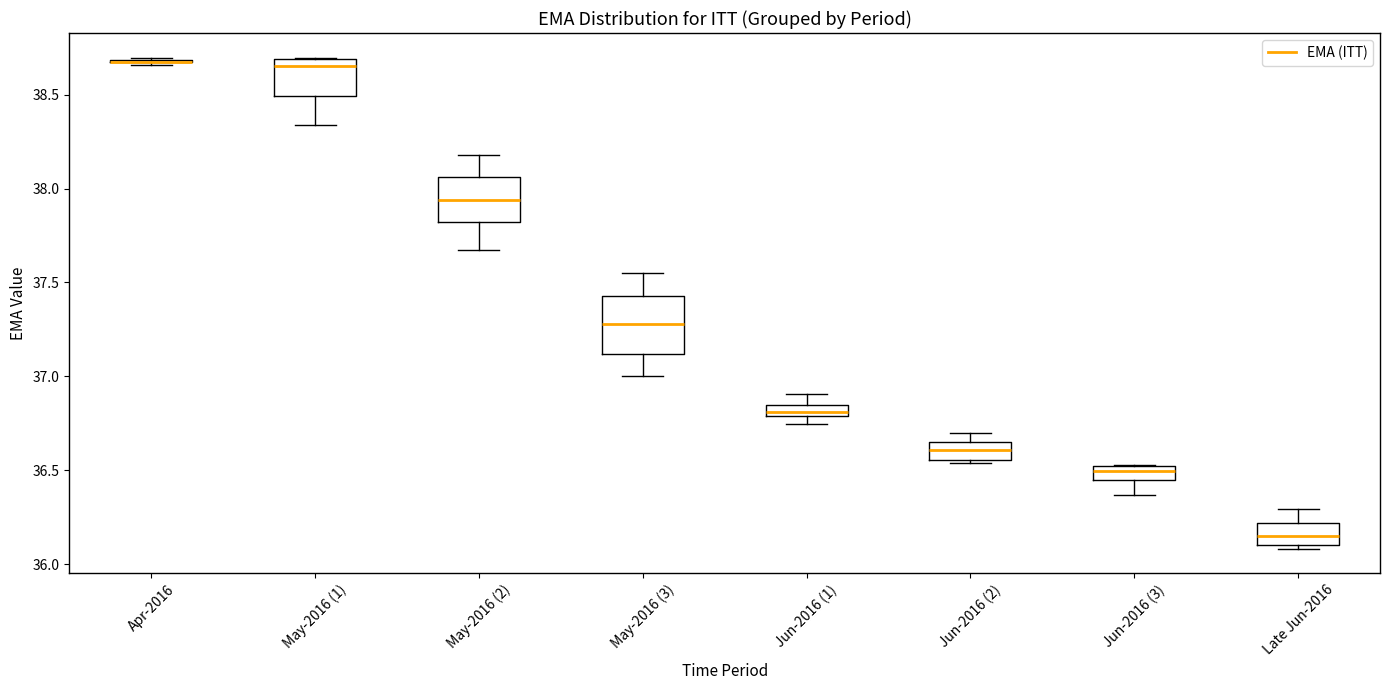

Where is the lower edge of the box for Jun-2016 (2) on the y-axis? The values are not printed on the chart, so give them approximately, as read against the axis.

36.55